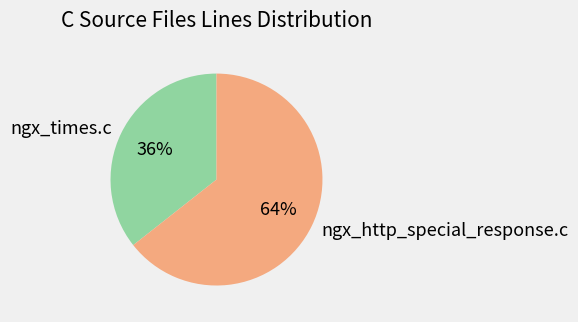

What is the largest slice in the pie chart?

ngx_http_special_response.c